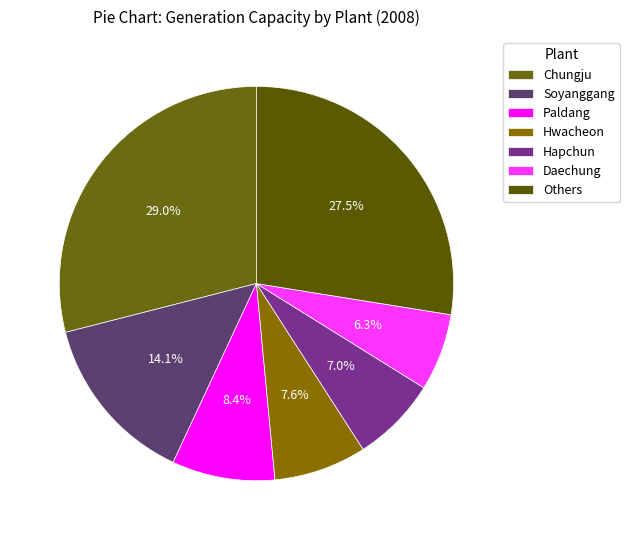

Which category has the smallest portion of the pie?

Daechung